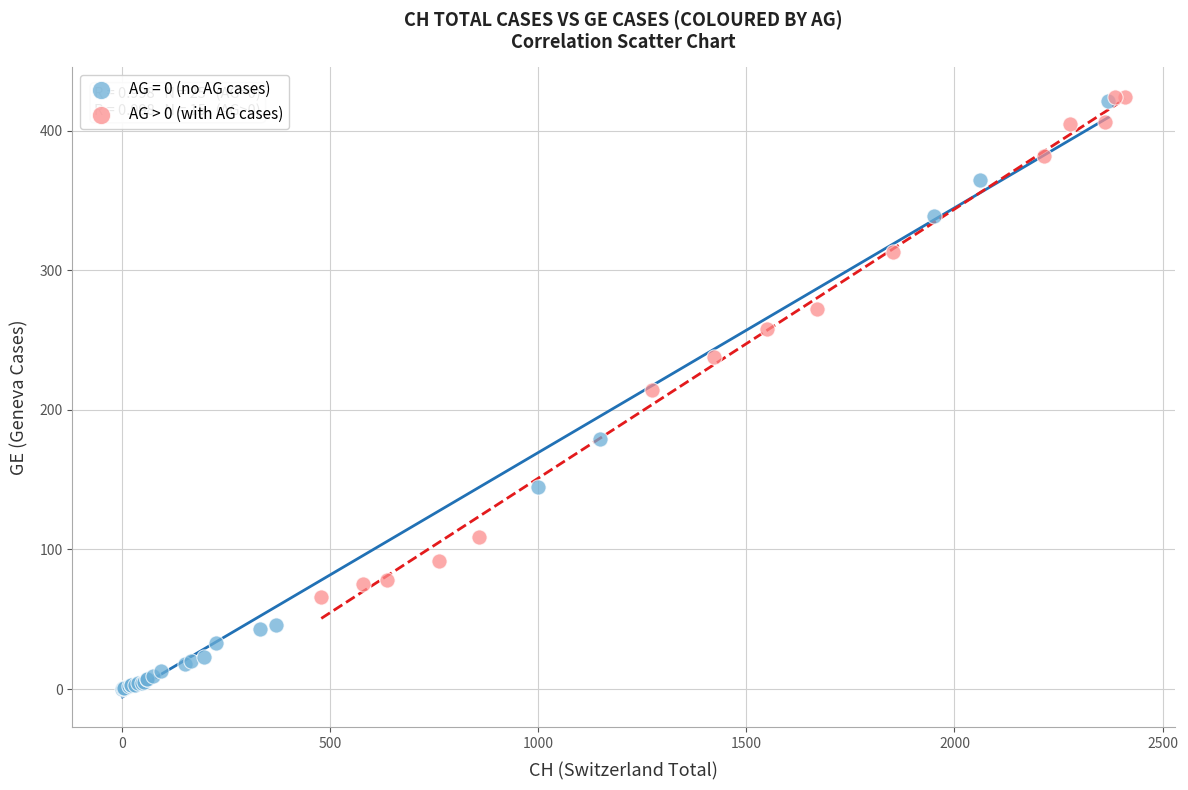

Which series contains the lowest Y value?

AG = 0 (no AG cases)